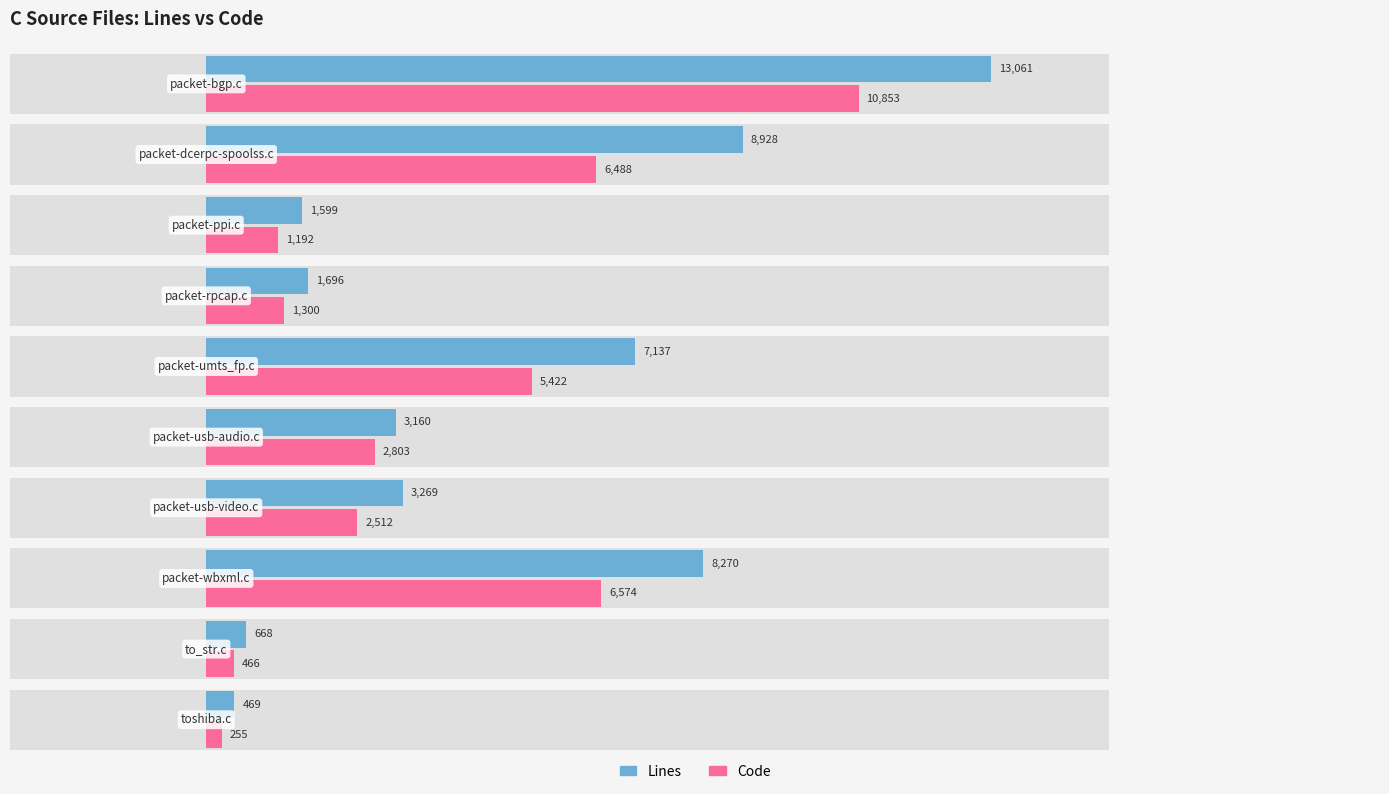

Count the number of categories in the chart.

10